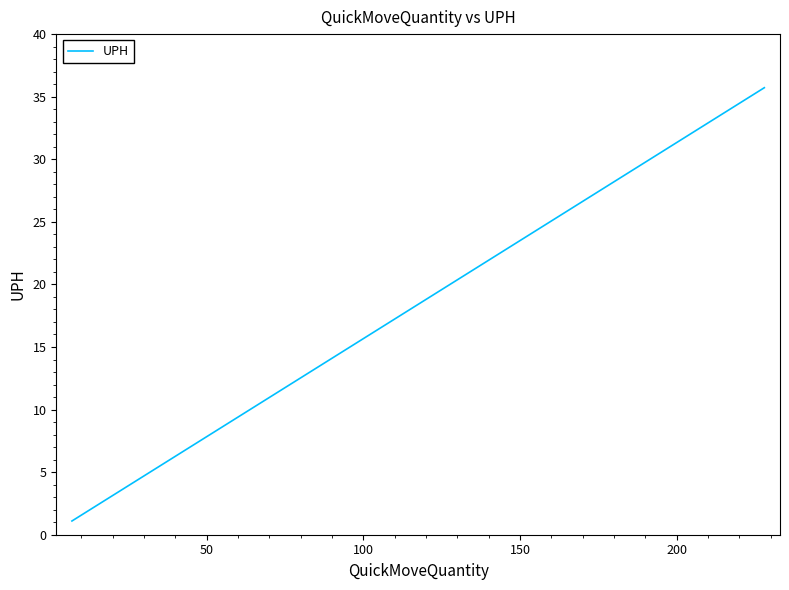

What is the average value?

12.5